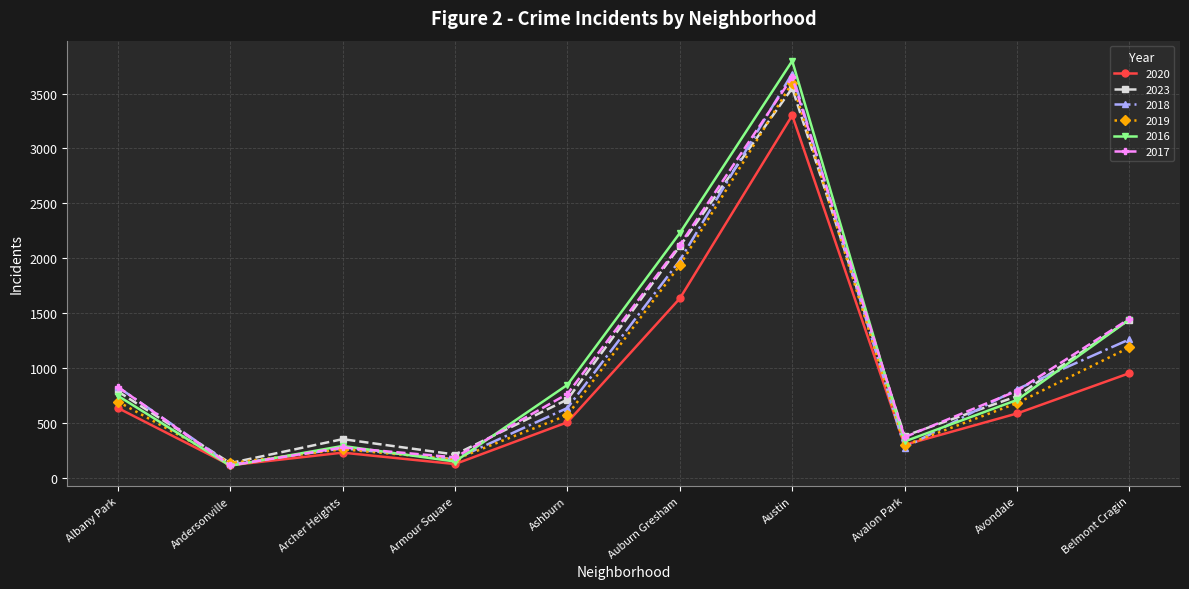

What is the label of the 2nd point from the right?

Avondale